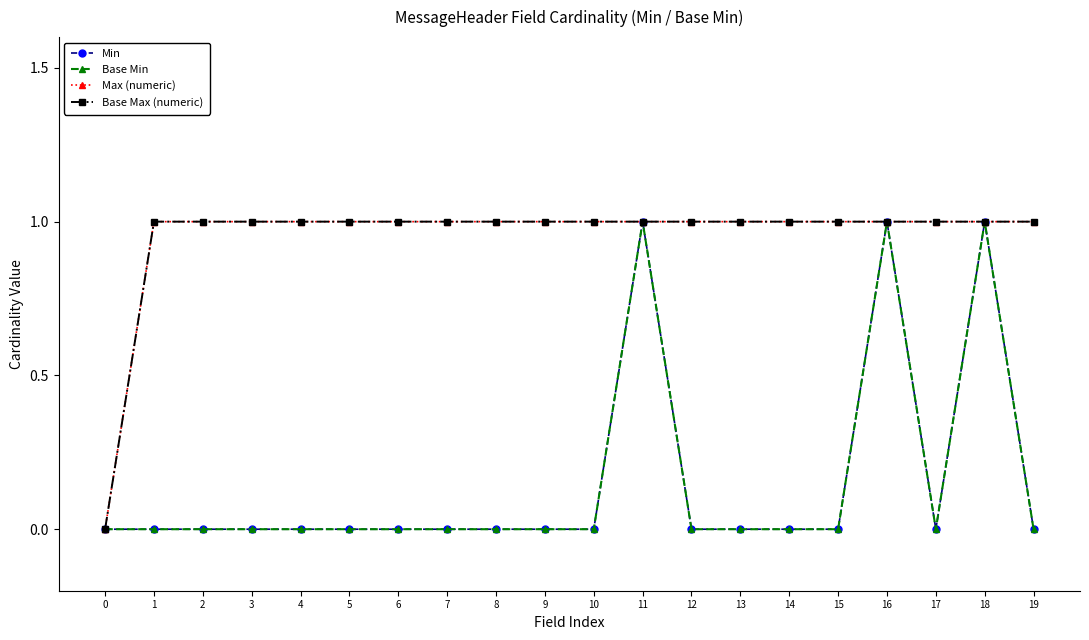

Is the value of Min at 10 greater than the value of Base Max (numeric) at 12?

No